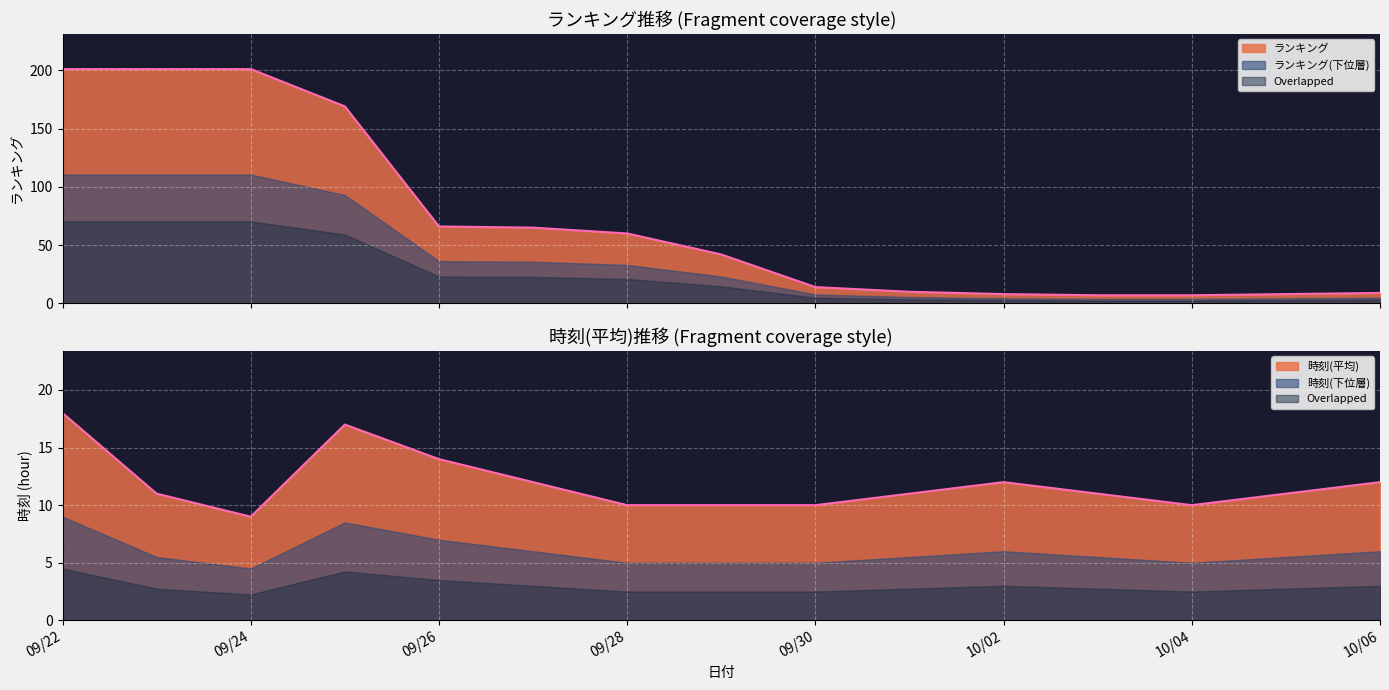

Reading left to right, extract all data points from this chart.

ランキング: 201	201	201	169	66	65	60	42	14	10	8	7	7	8	9
時刻(平均): 18	11	9	17	14	12	10	10	10	11	12	11	10	11	12